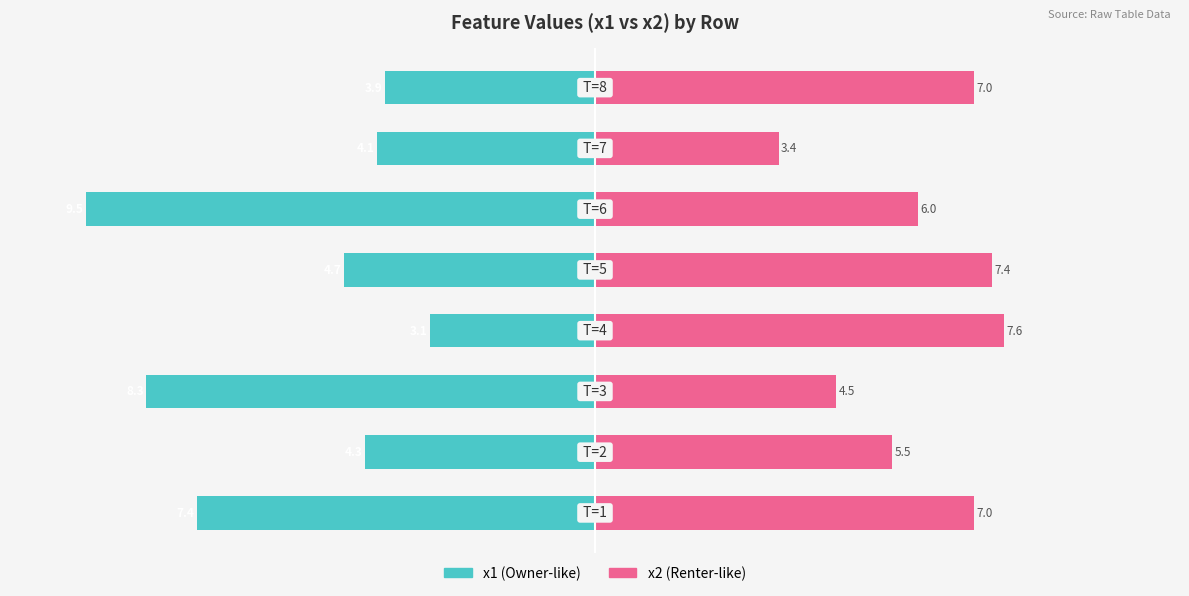

Which series has the largest total across all categories?

x2